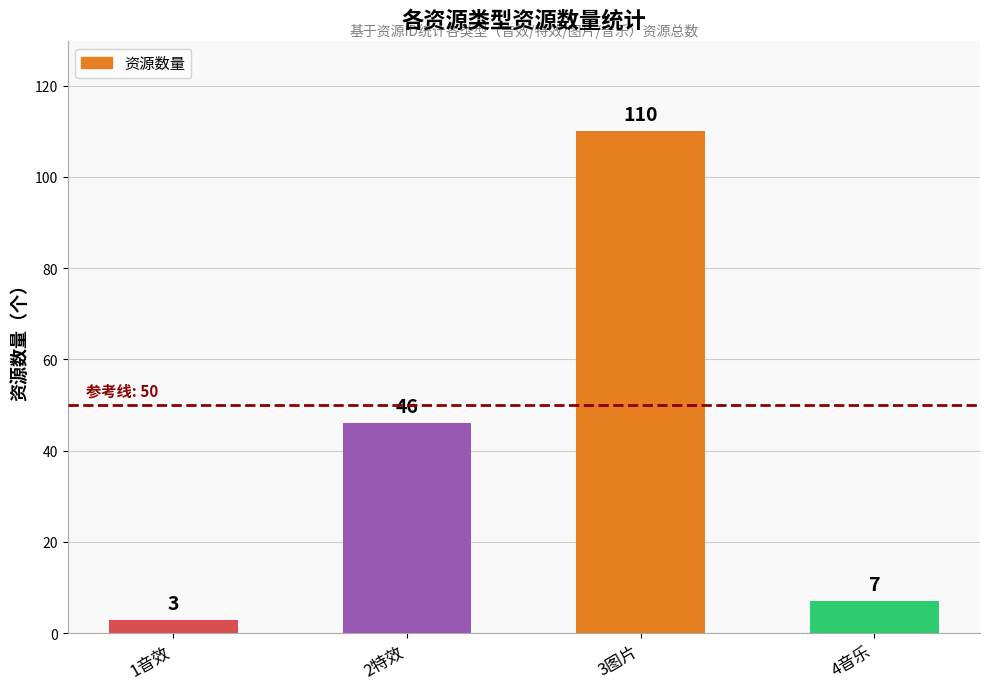

How many bars are there in total?

4